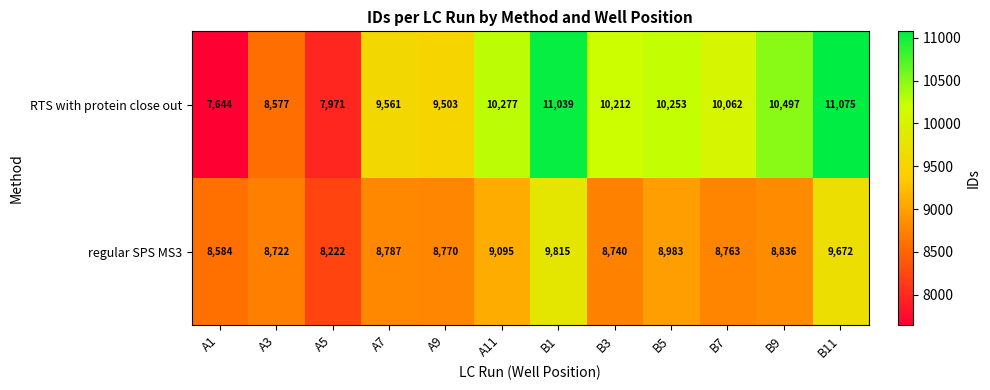

Reading left to right, extract all data points from this chart.

RTS with protein close out: A1=7644	A3=8577	A5=7971	A7=9561	A9=9503	A11=10277	B1=11039	B3=10212	B5=10253	B7=10062	B9=10497	B11=11075
regular SPS MS3: A1=8584	A3=8722	A5=8222	A7=8787	A9=8770	A11=9095	B1=9815	B3=8740	B5=8983	B7=8763	B9=8836	B11=9672